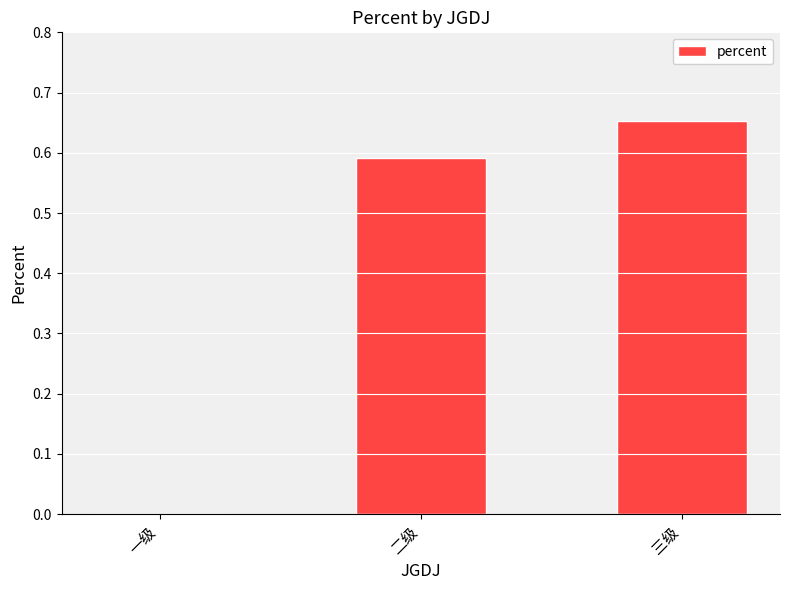

How many series are shown in this chart?

1